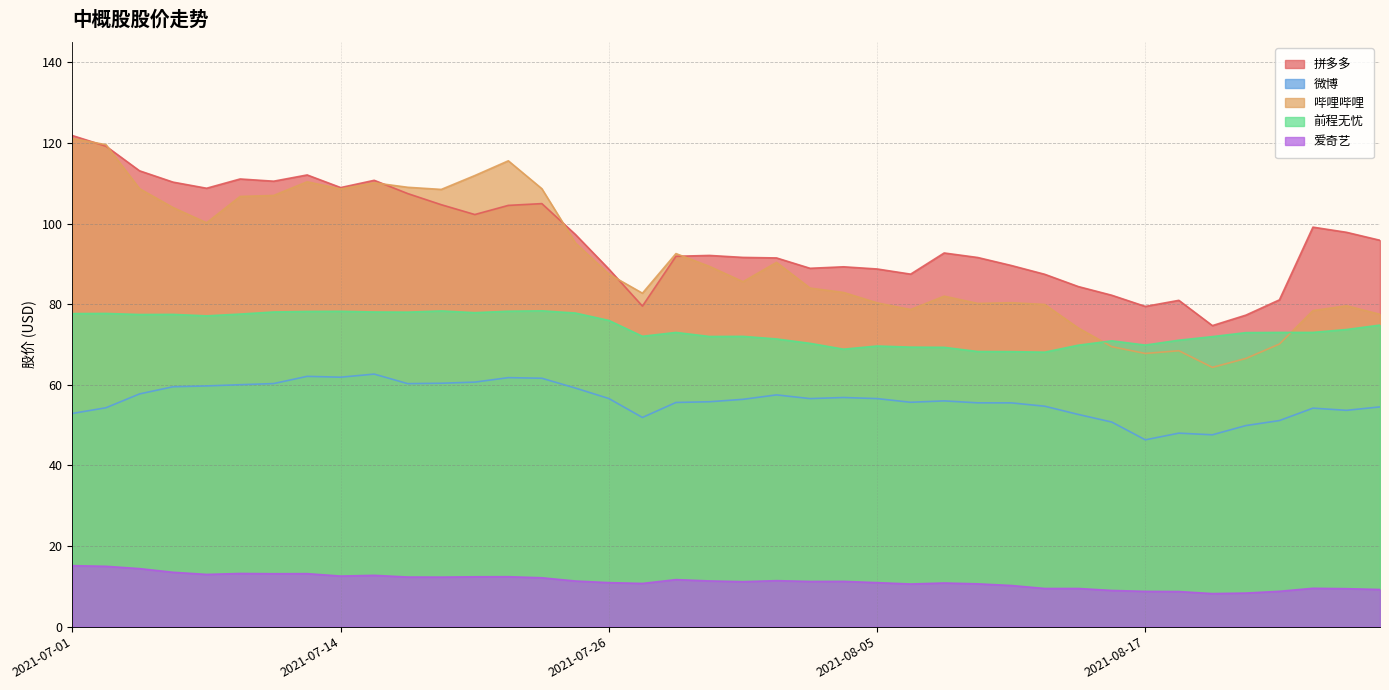

What is the difference between the 拼多多 values at 2021-07-07 and 2021-07-28?

18.4